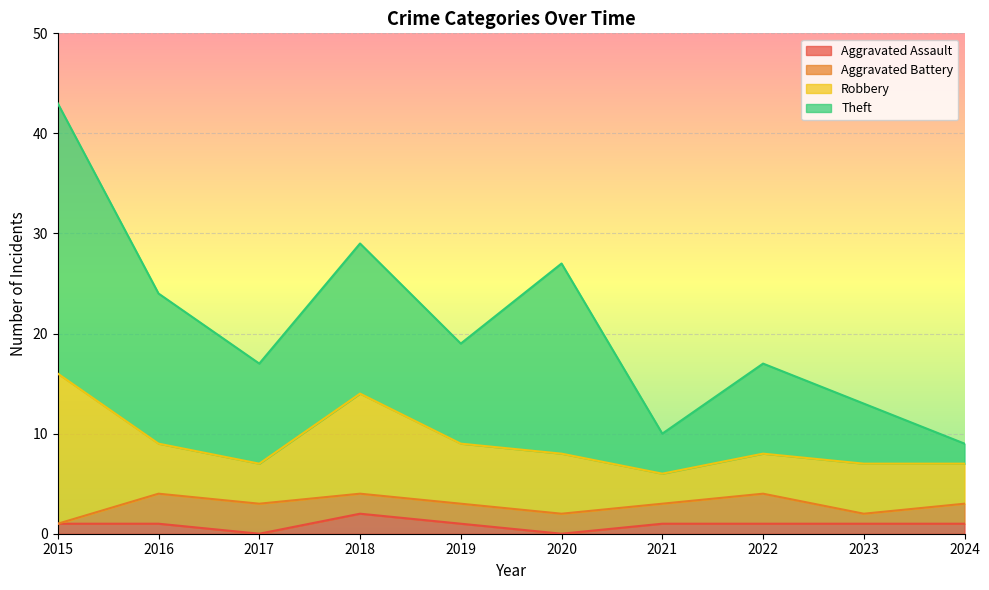

How many Aggravated Assault values are between 1 and 2?

8